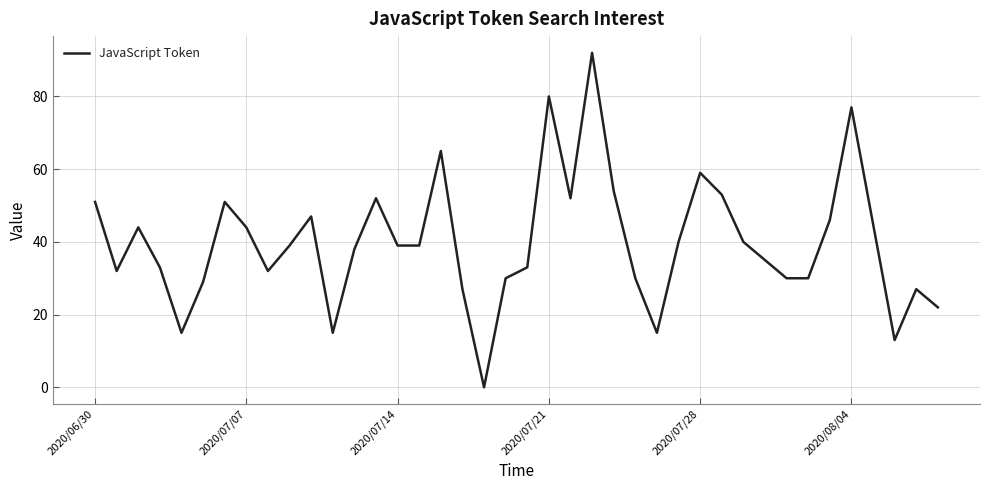

What is the maximum value shown in the chart?

92